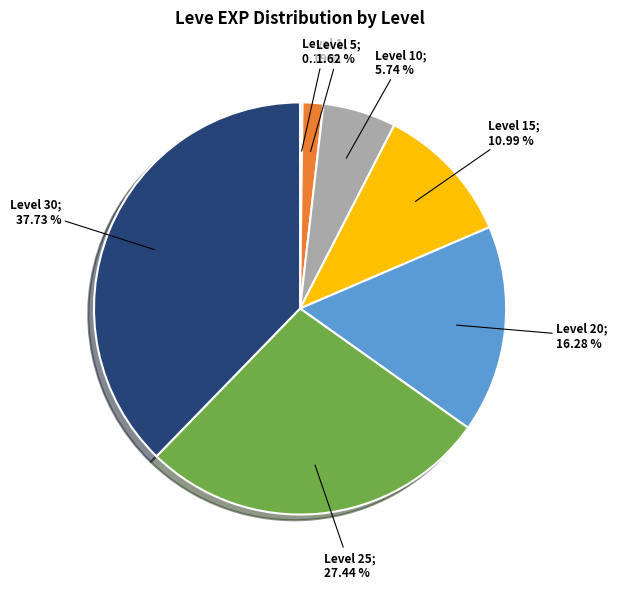

Is there any slice that represents more than half of the pie?

No